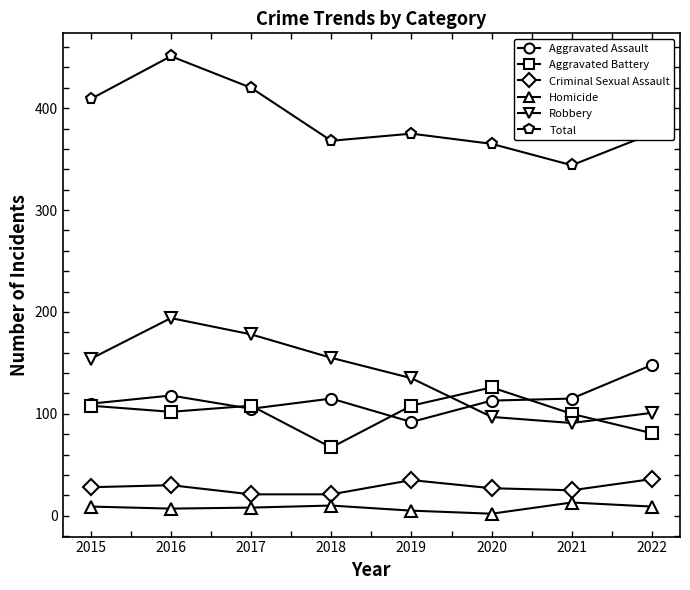

Which series has the largest total across all categories?

Total